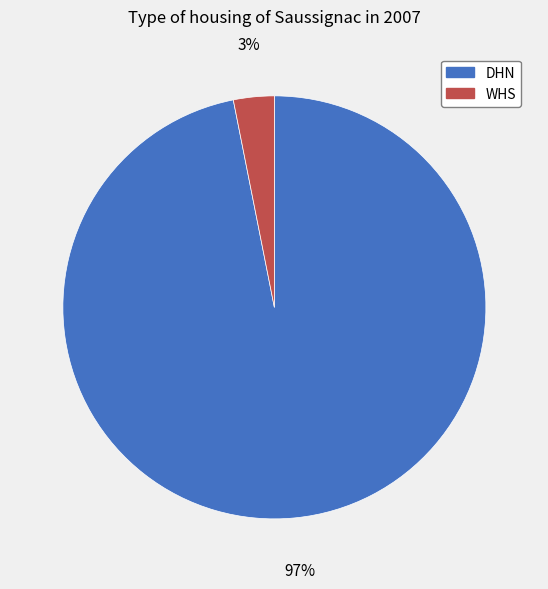

How many slices are in this pie chart?

2